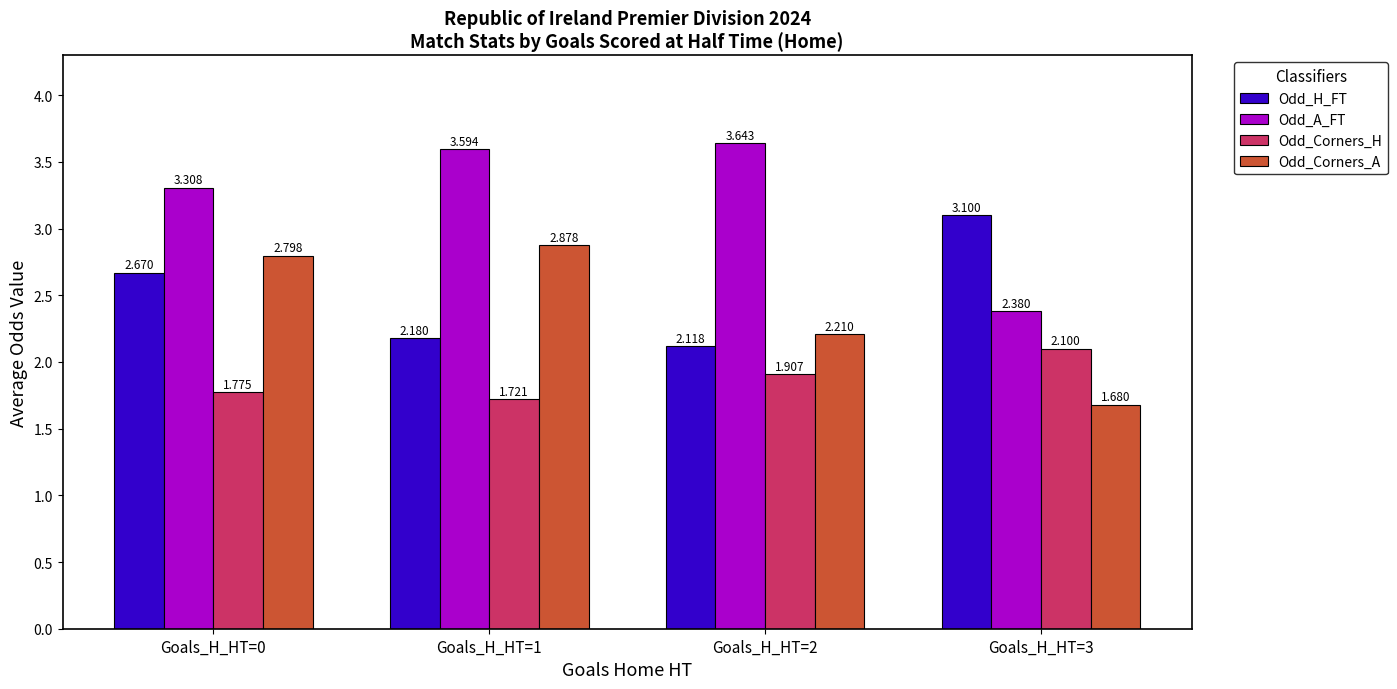

What is the difference between the highest and lowest values at Goals_H_HT=0?

1.5